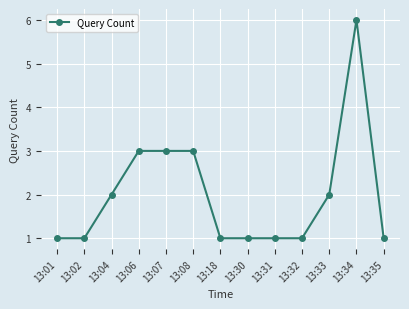

What is the average value?

2